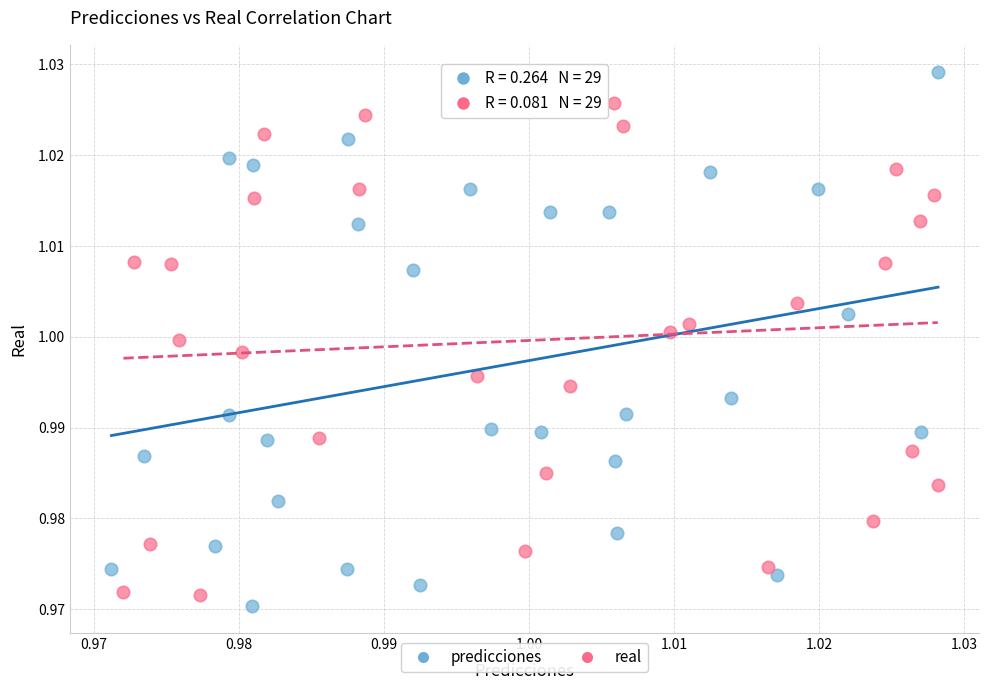

Which series contains the highest Y value?

predicciones